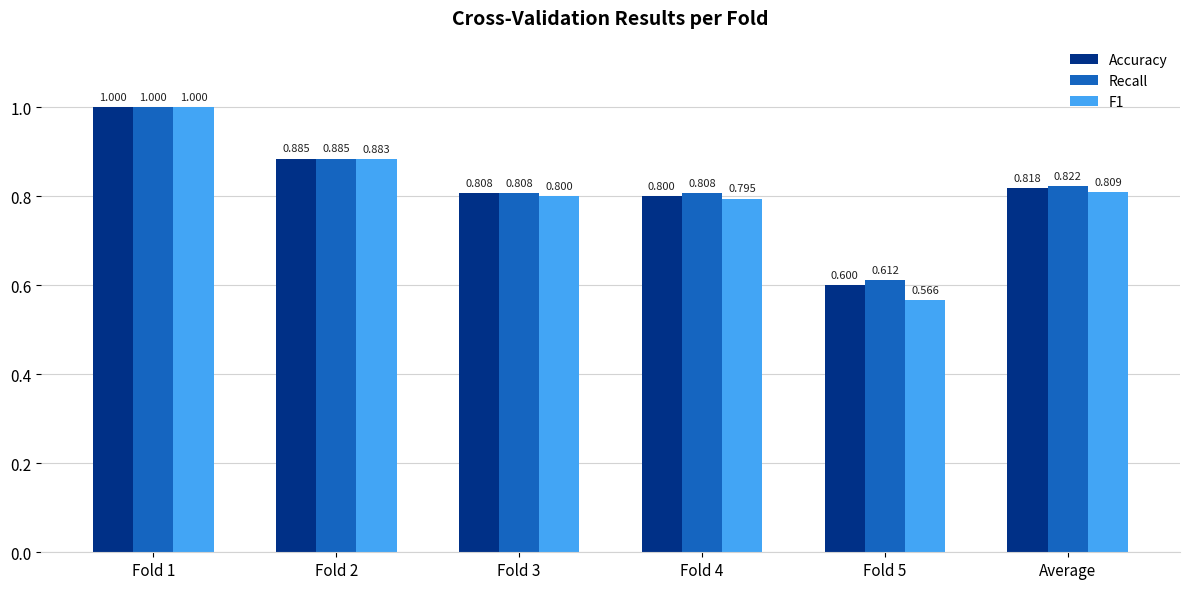

What is the total value across all series at Average?

2.4